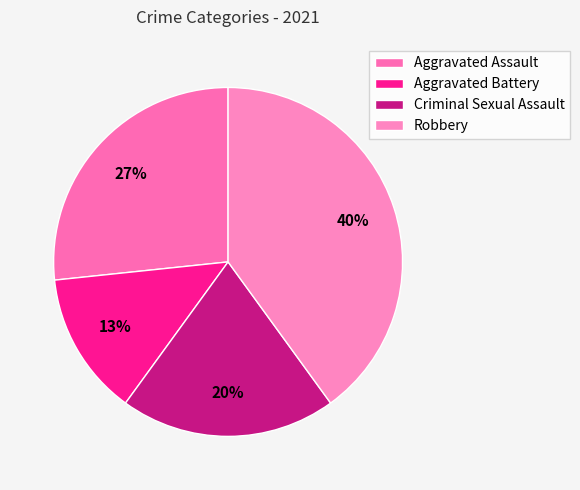

What percentage is NOT represented by Robbery?

60.0%